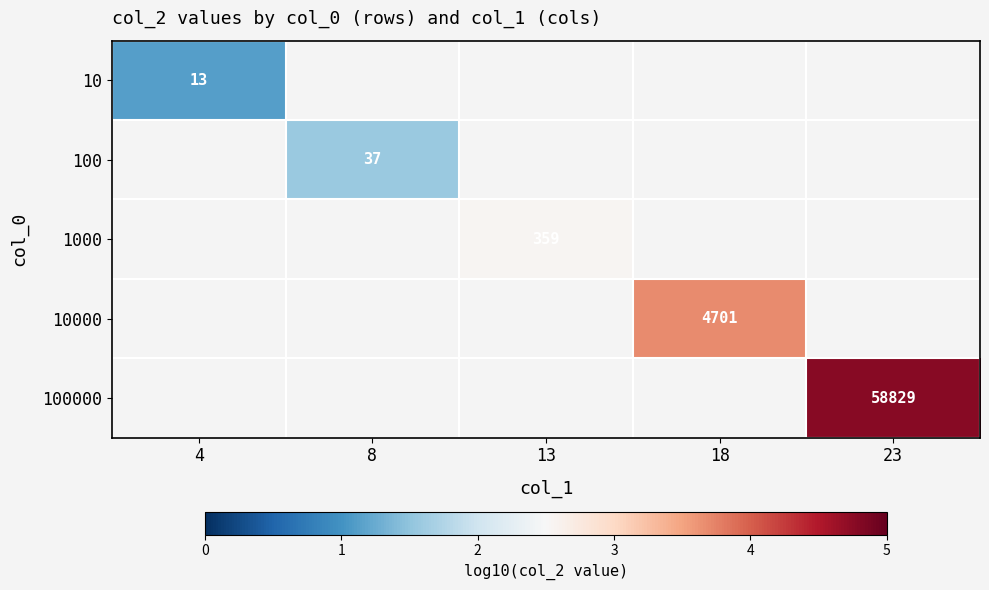

Is the value of 10 at 13 greater than the value of 1000 at 13?

No